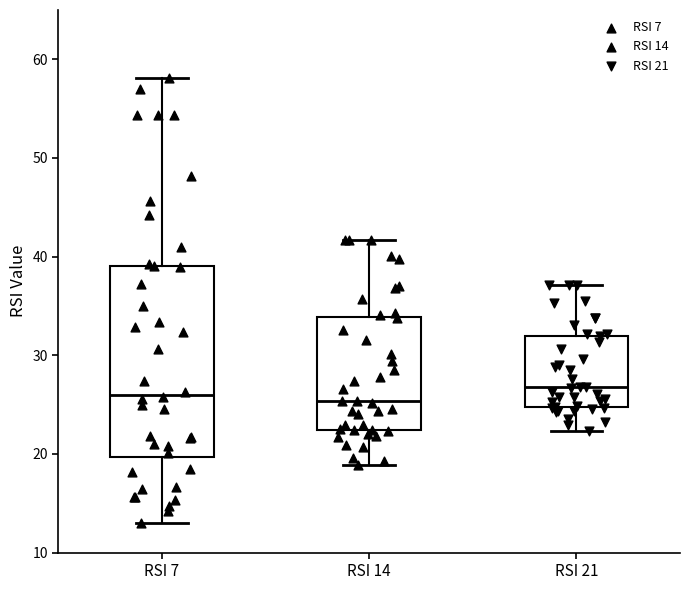

Reading left to right, read every box against the y-axis: the position of its median line, the range the box covers, and the ends of its whiskers. The values are not printed on the chart, so give them approximately, as read against the axis.

RSI 7: median 26, box 20 to 39, whiskers 13 to 58
RSI 14: median 25, box 22 to 34, whiskers 19 to 42
RSI 21: median 27, box 25 to 32, whiskers 22 to 37